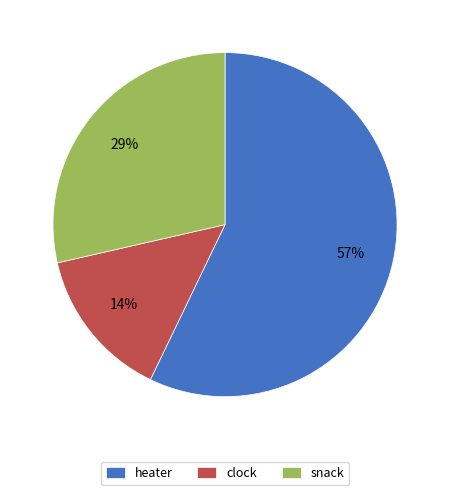

Which has a higher value, heater or snack?

heater